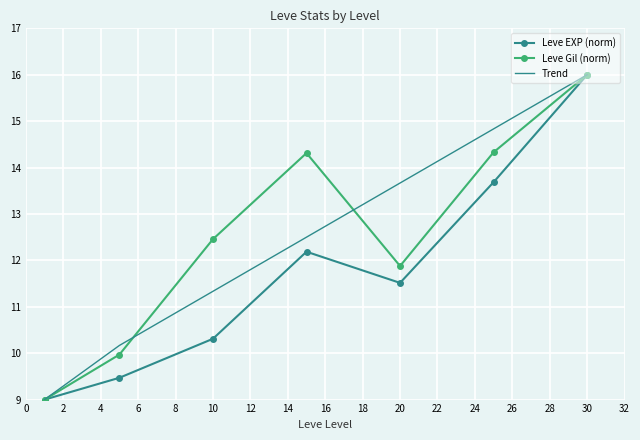

What is the highest value of the Trend series?

16.0